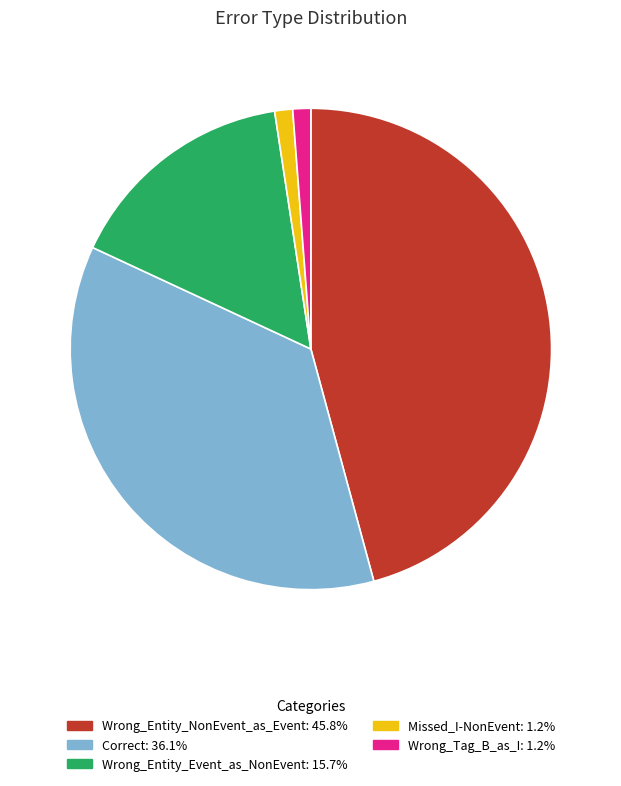

What is the ratio of the value at Wrong_Entity_Event_as_NonEvent to the value at Wrong_Tag_B_as_I?

13.0